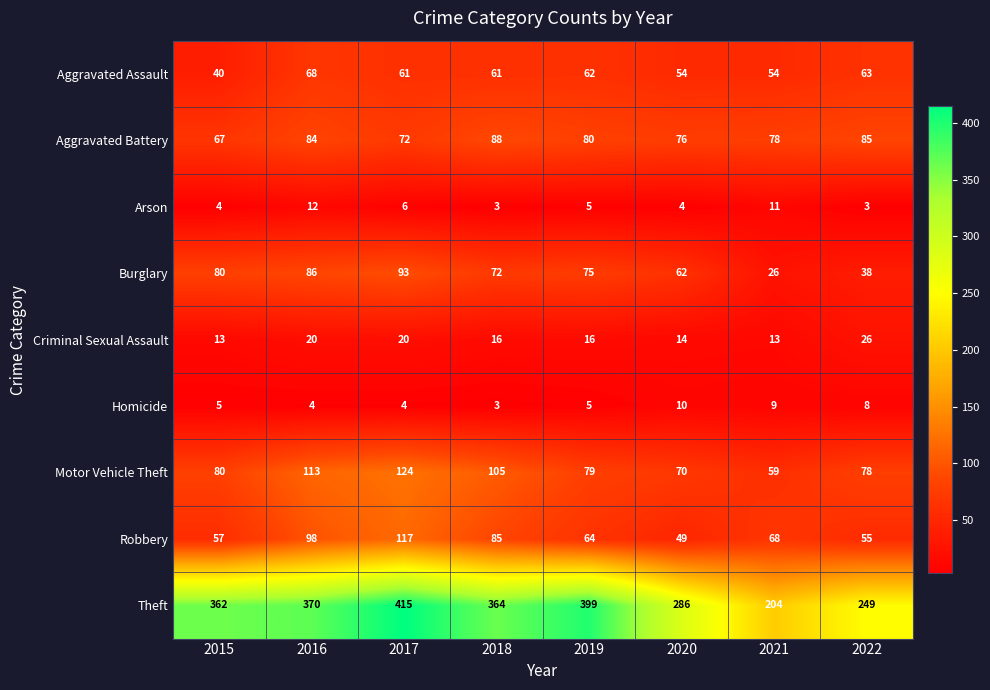

Which series has the widest spread of values?

Theft